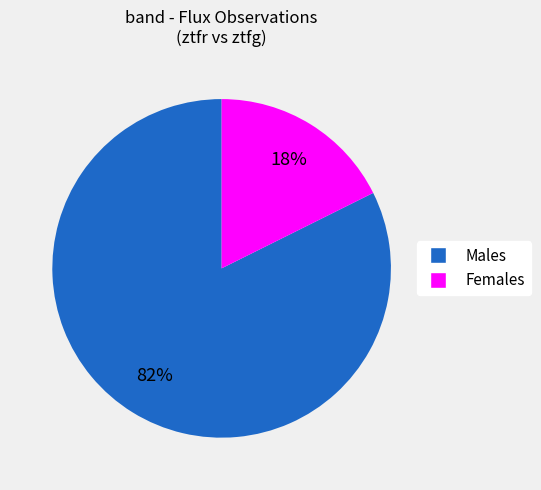

To the nearest percent, what is the average slice percentage?

50%